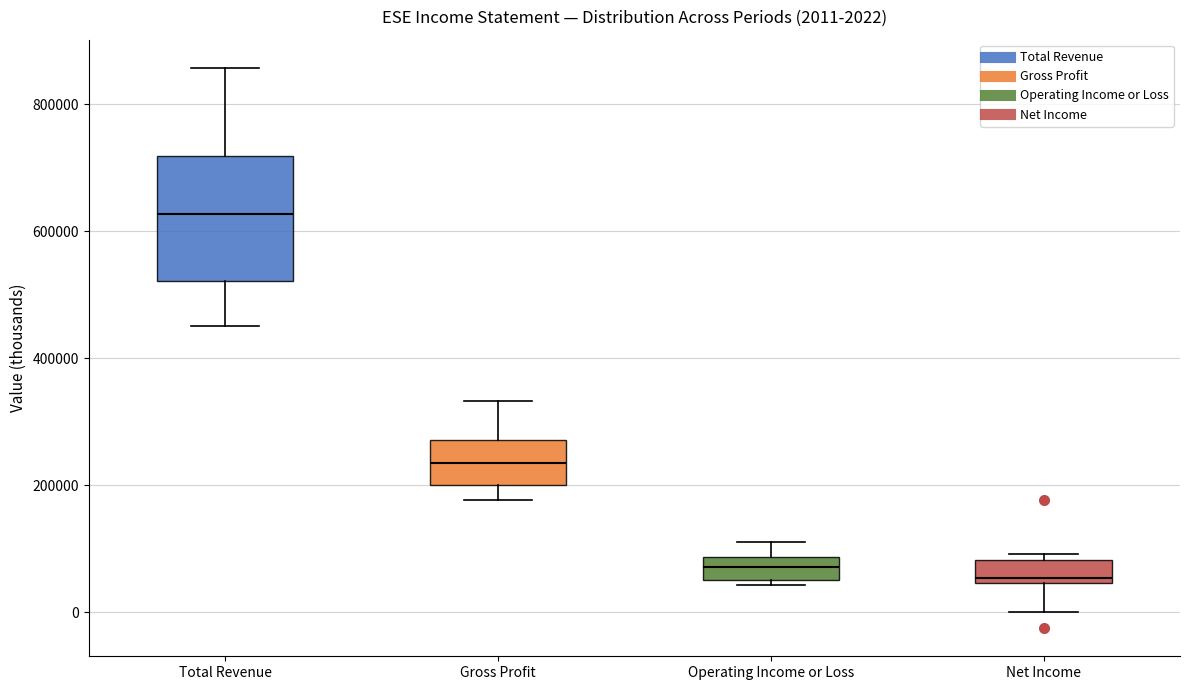

Comparing the boxes themselves (not the whiskers), which one is the tallest?

Total Revenue